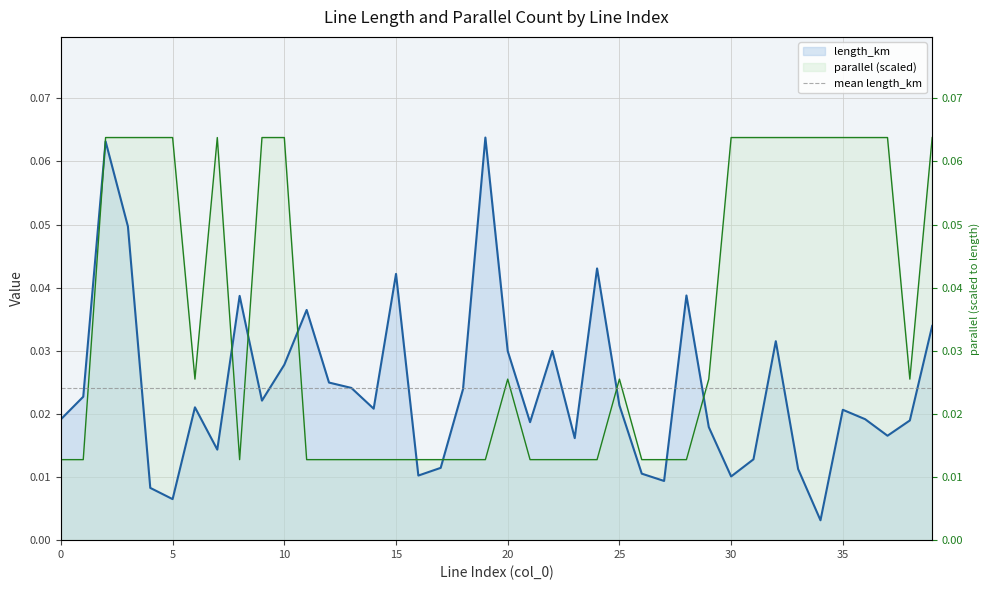

Reading left to right, what are all the values shown in this chart?

length_km: 0.0	0.0	0.1	0.0	0.0	0.0	0.0	0.0	0.0	0.0	0.0	0.0	0.0	0.0	0.0	0.0	0.0	0.0	0.0	0.1	0.0	0.0	0.0	0.0	0.0	0.0	0.0	0.0	0.0	0.0	0.0	0.0	0.0	0.0	0.0	0.0	0.0	0.0	0.0	0.0
parallel: 0.0	0.0	0.1	0.1	0.1	0.1	0.0	0.1	0.0	0.1	0.1	0.0	0.0	0.0	0.0	0.0	0.0	0.0	0.0	0.0	0.0	0.0	0.0	0.0	0.0	0.0	0.0	0.0	0.0	0.0	0.1	0.1	0.1	0.1	0.1	0.1	0.1	0.1	0.0	0.1